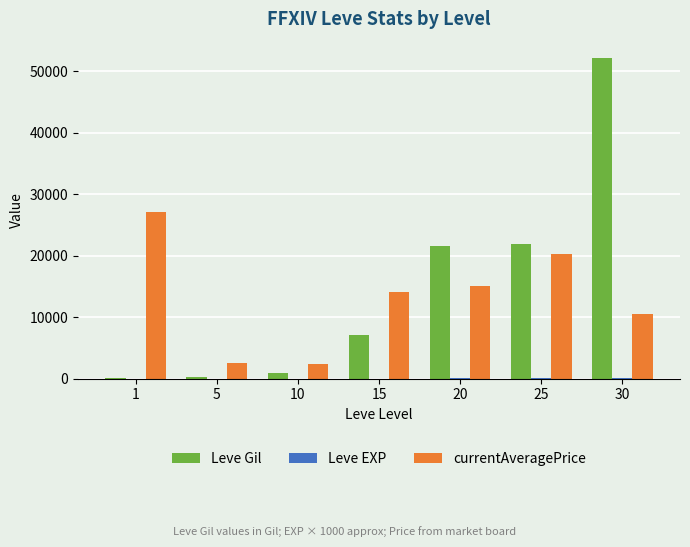

Are the bars grouped side by side (vs. stacked)?

Yes